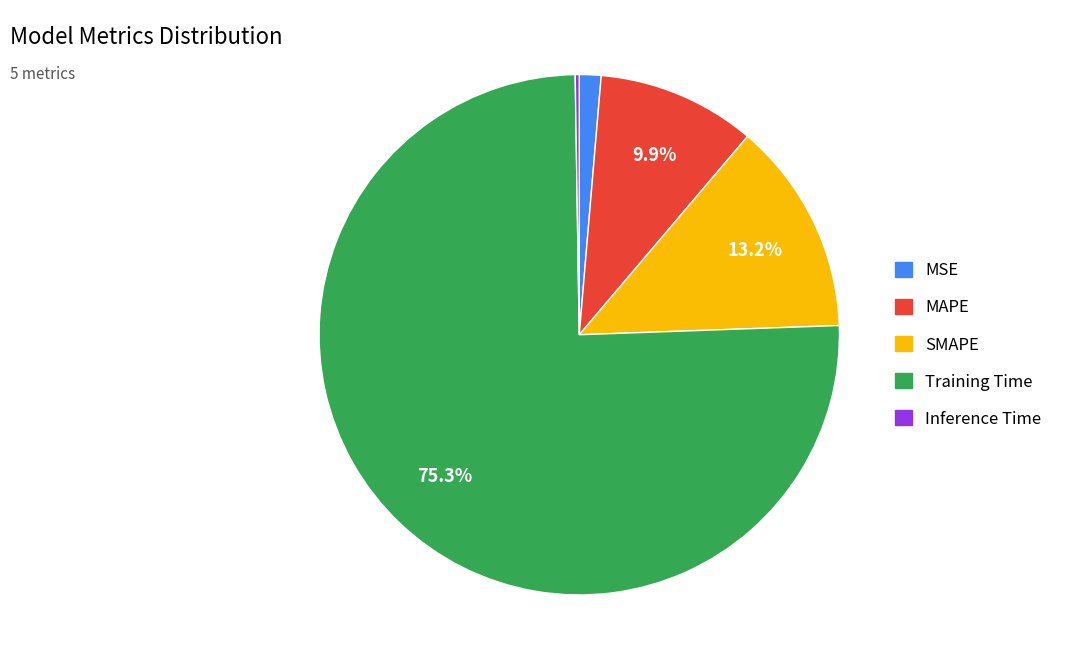

Is Training Time the majority of the pie?

Yes